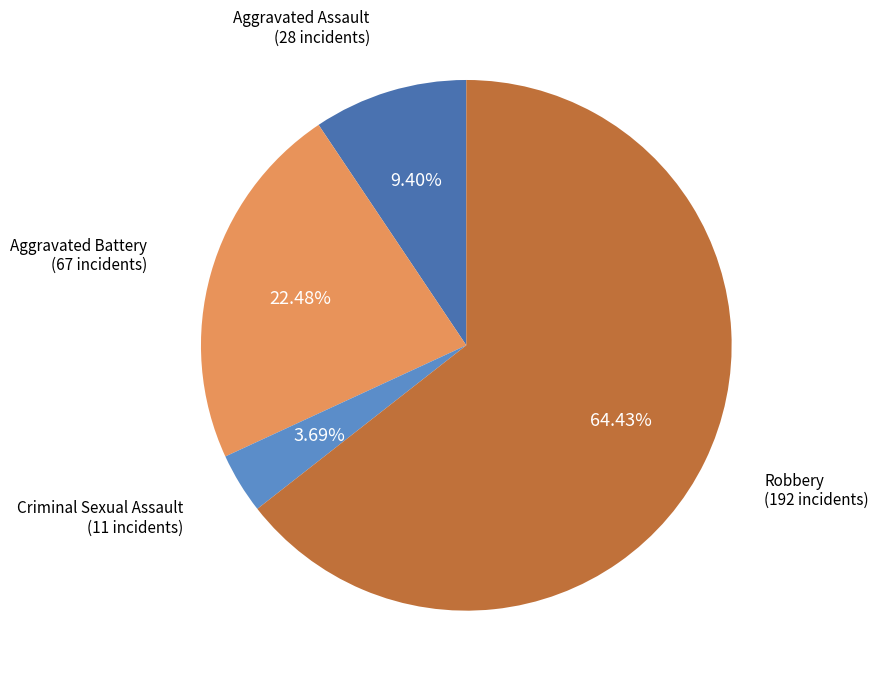

Is there a majority slice in this chart?

Yes